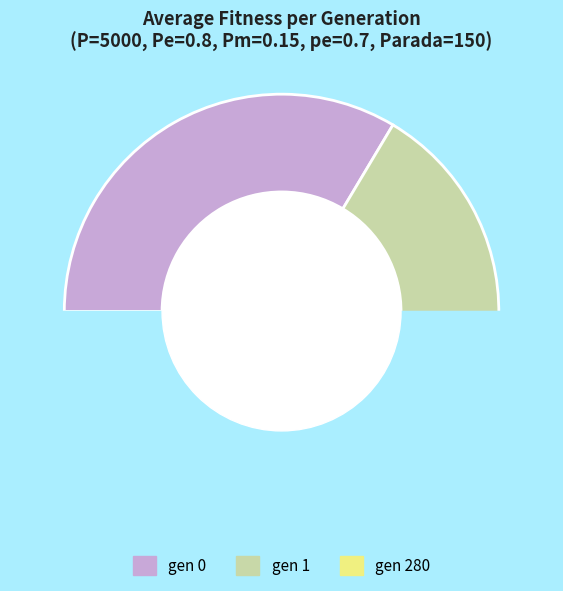

Count the number of slices in the pie.

3